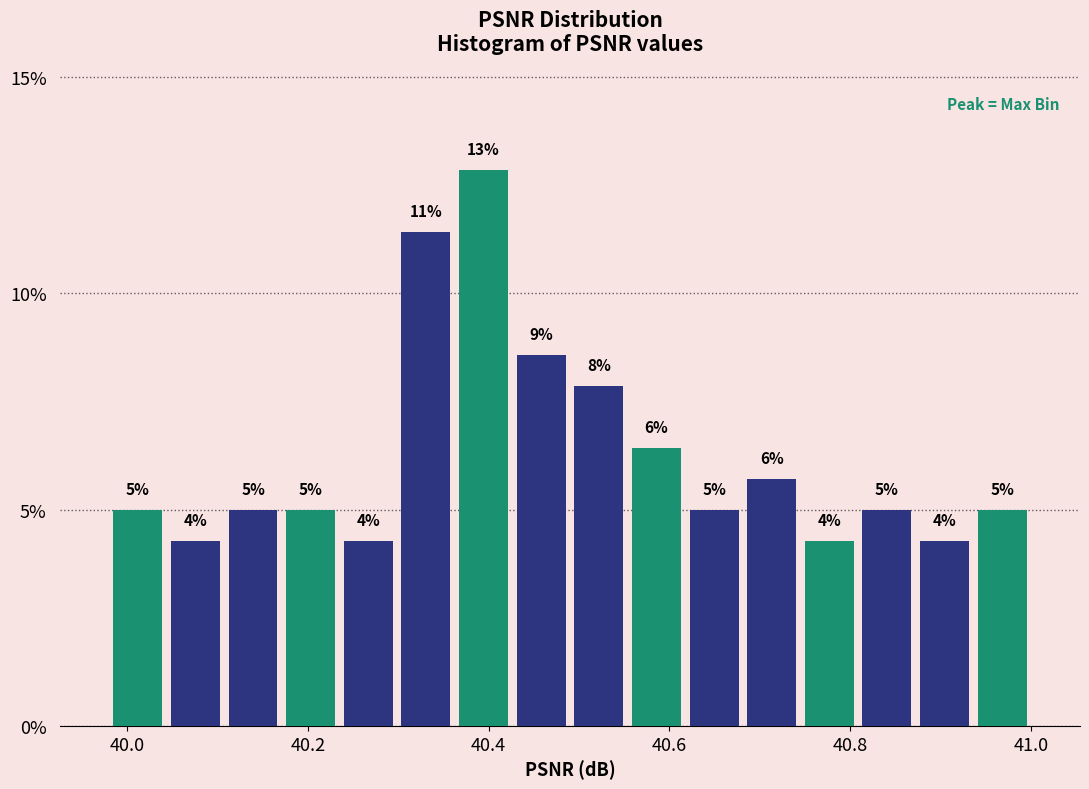

Read against the x-axis, roughly where is the centre of the tallest bar?

40.40